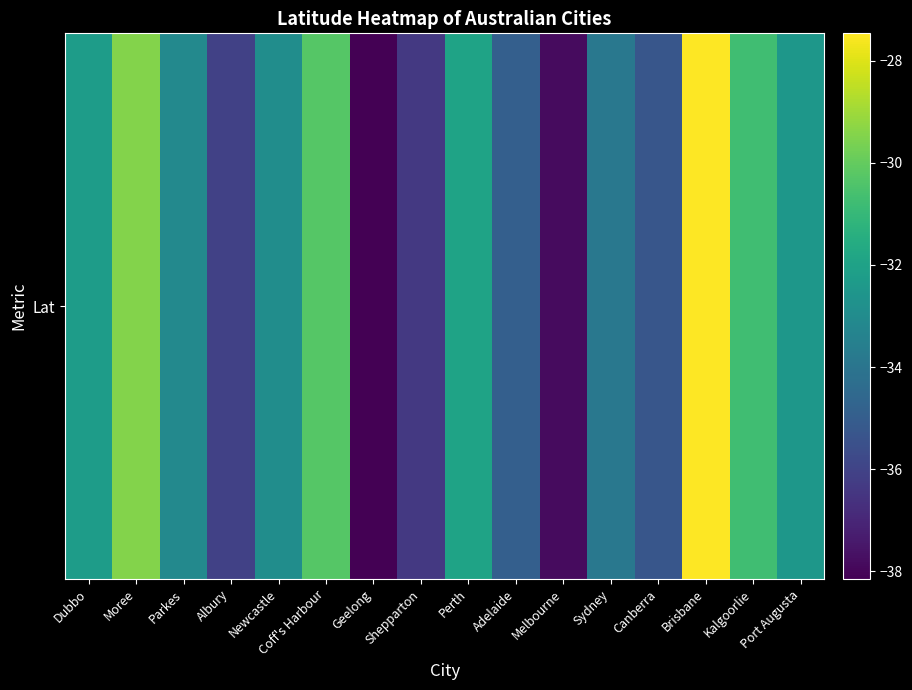

At which label does the data first exceed -32?

Moree